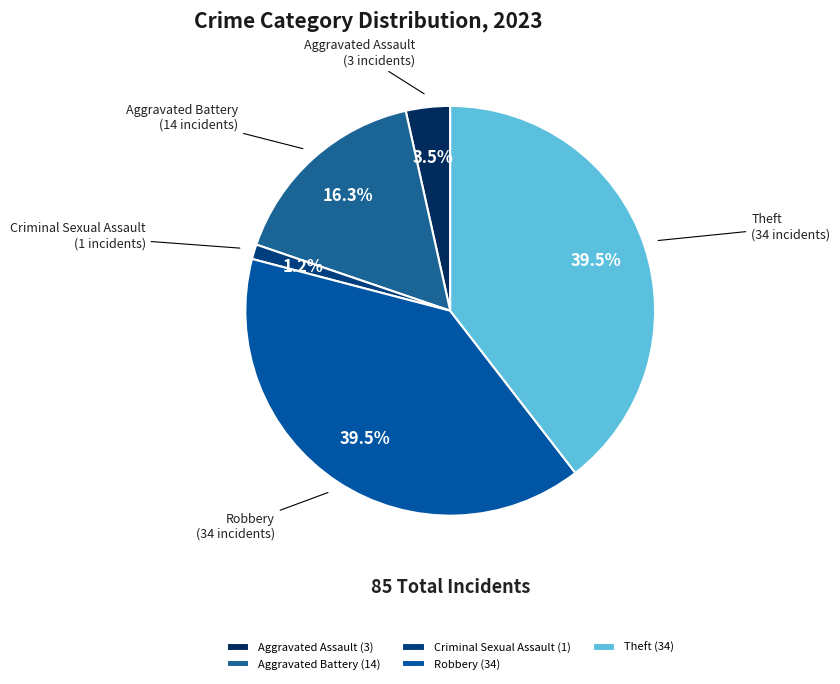

What is the total percentage of Criminal Sexual Assault and Aggravated Assault?

4.7%